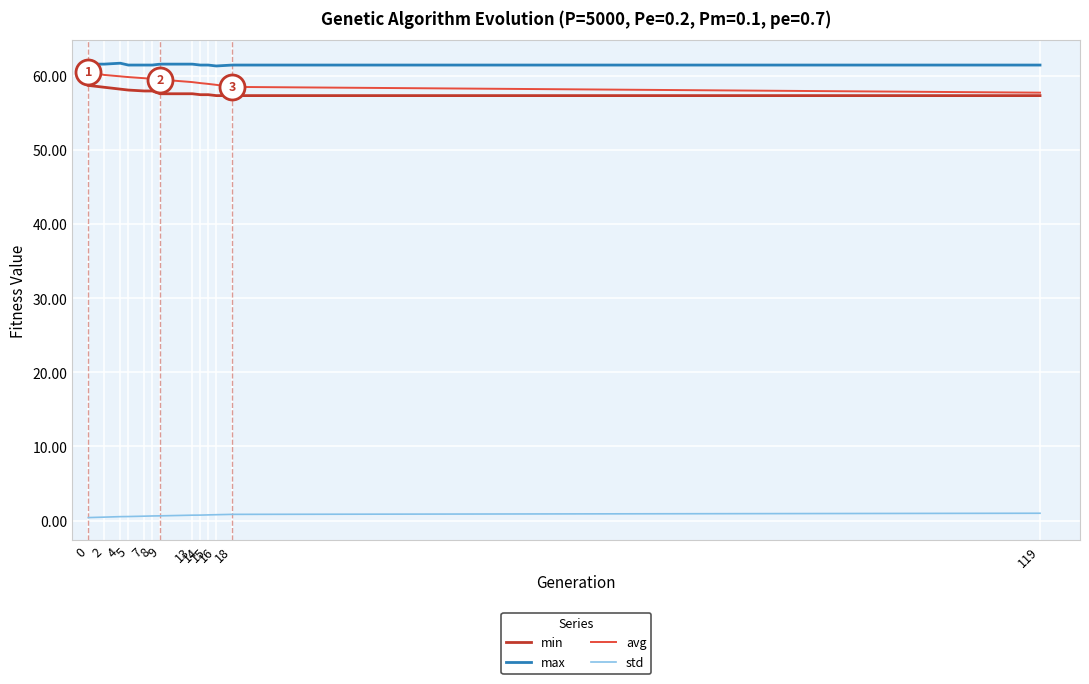

True or false: std and avg cross at least once.

False